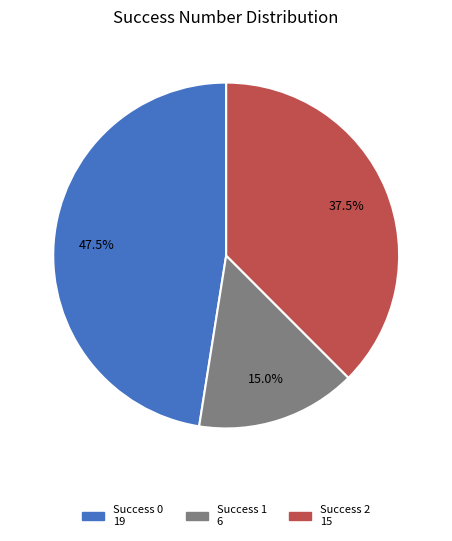

Is there a majority slice in this chart?

No